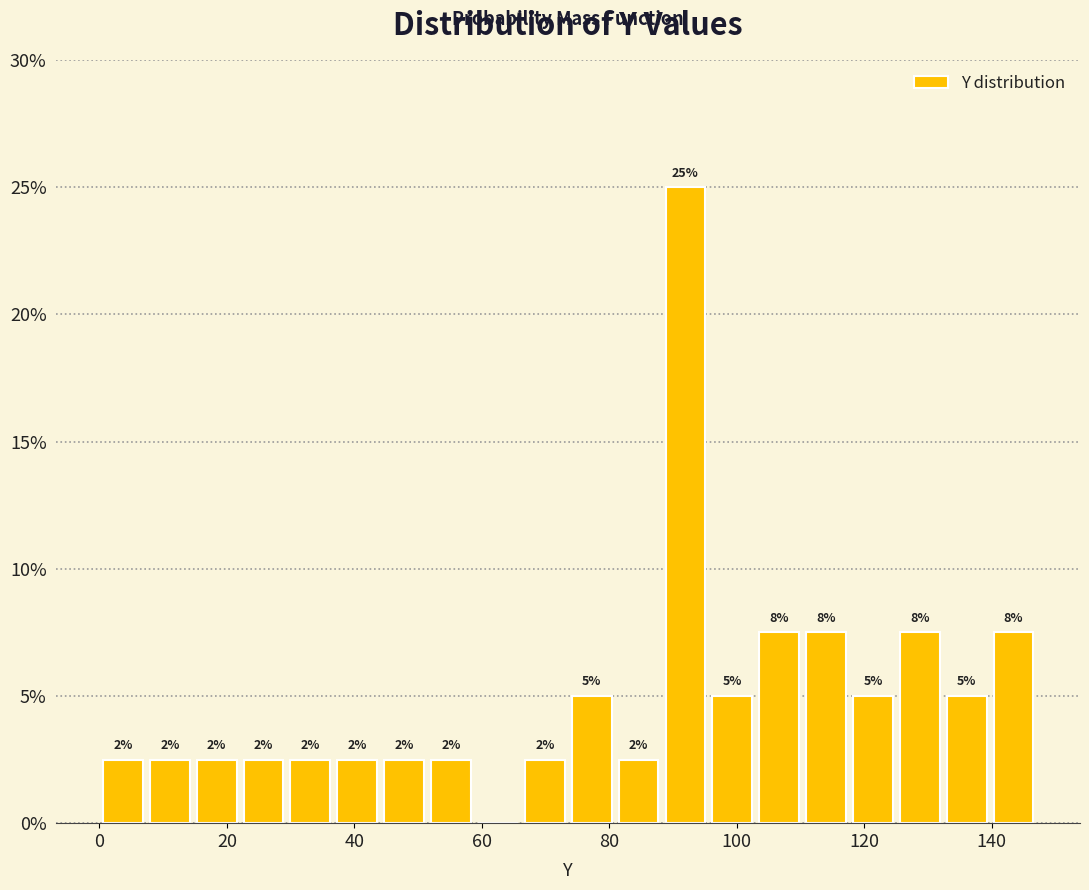

Around what value on the x-axis is the tallest bar? Give the approximate position of its centre, as read against the axis.

92